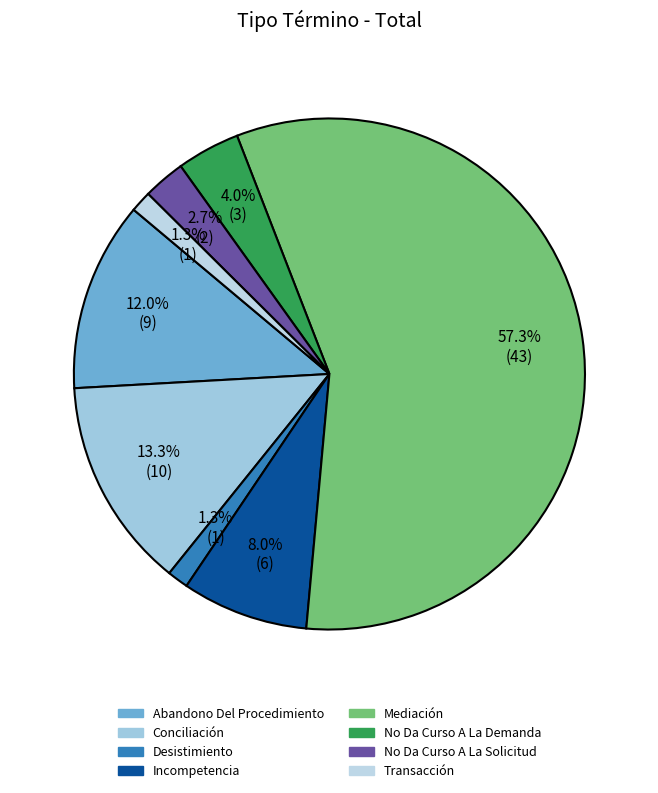

What is the smallest slice in the pie chart?

Desistimiento